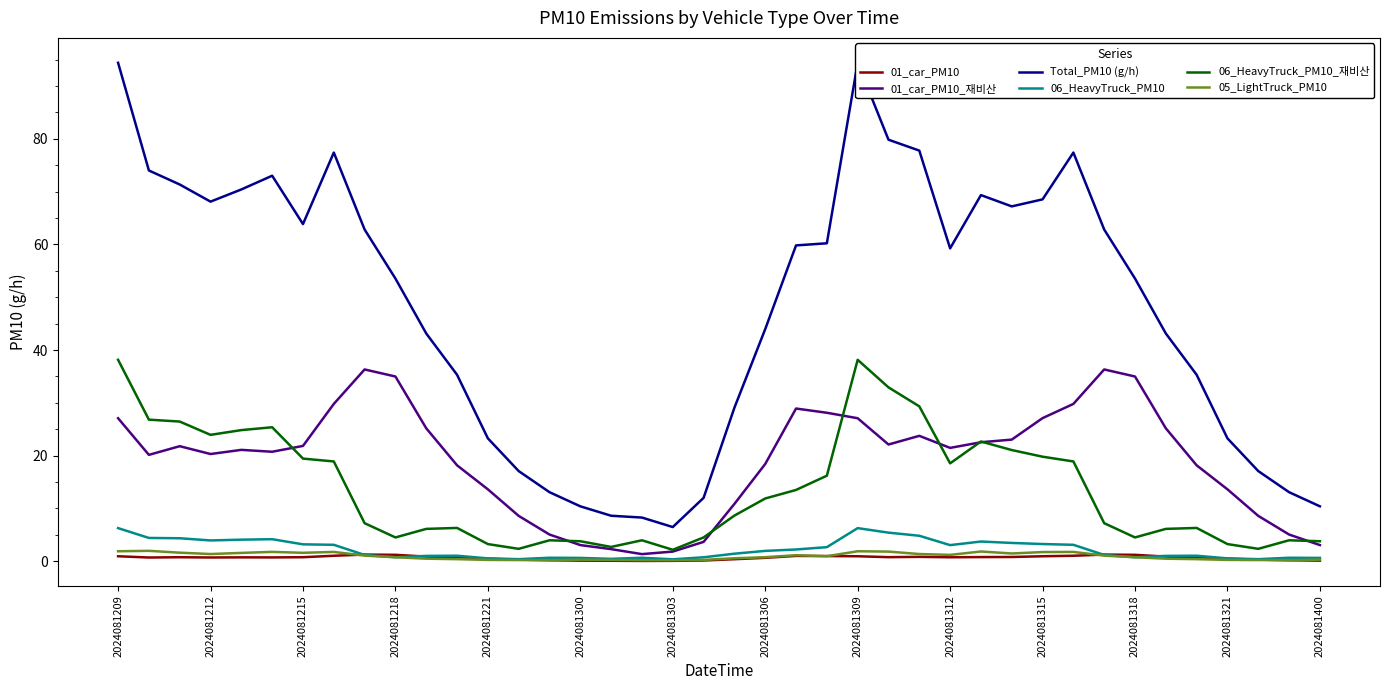

Between 37 and 17, which is larger?

37